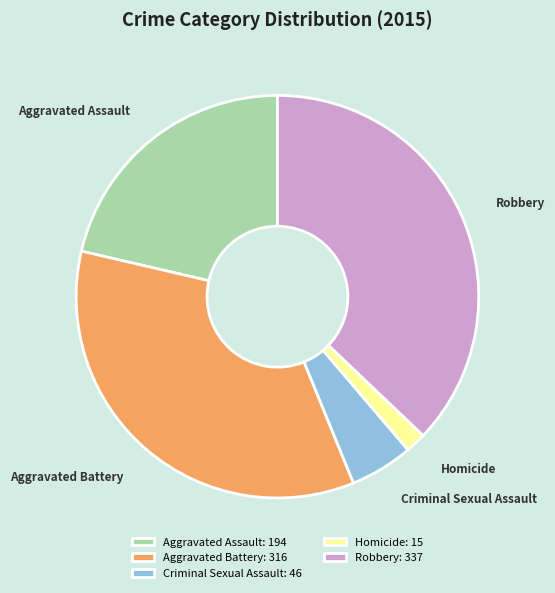

Count the number of slices in the pie.

5